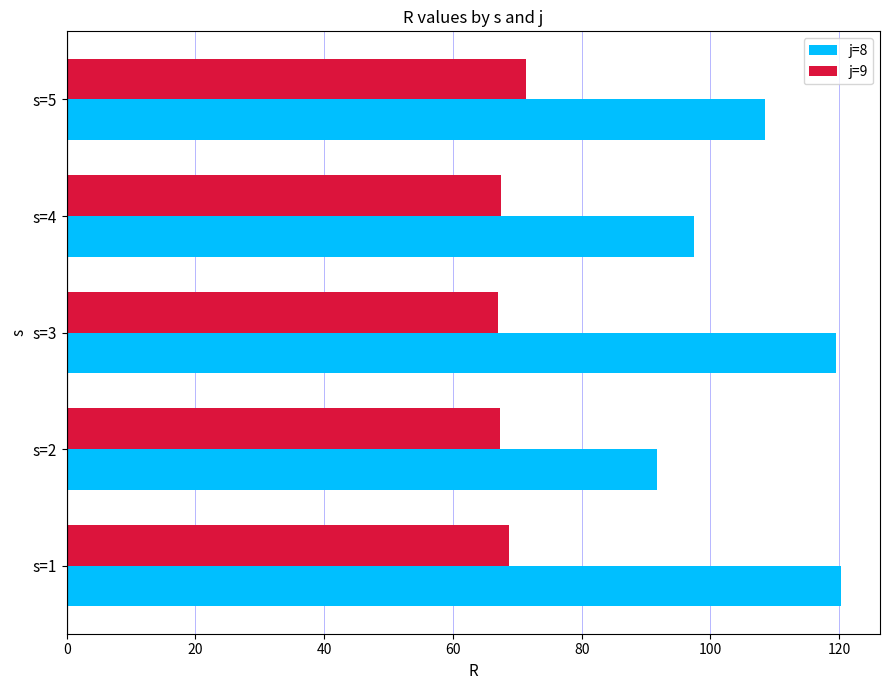

What is the greatest value displayed?

120.3